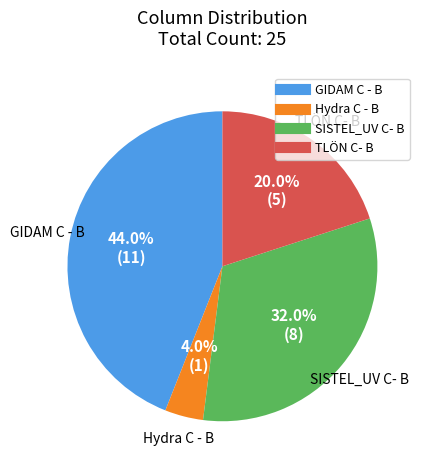

How many segments does this pie chart have?

4